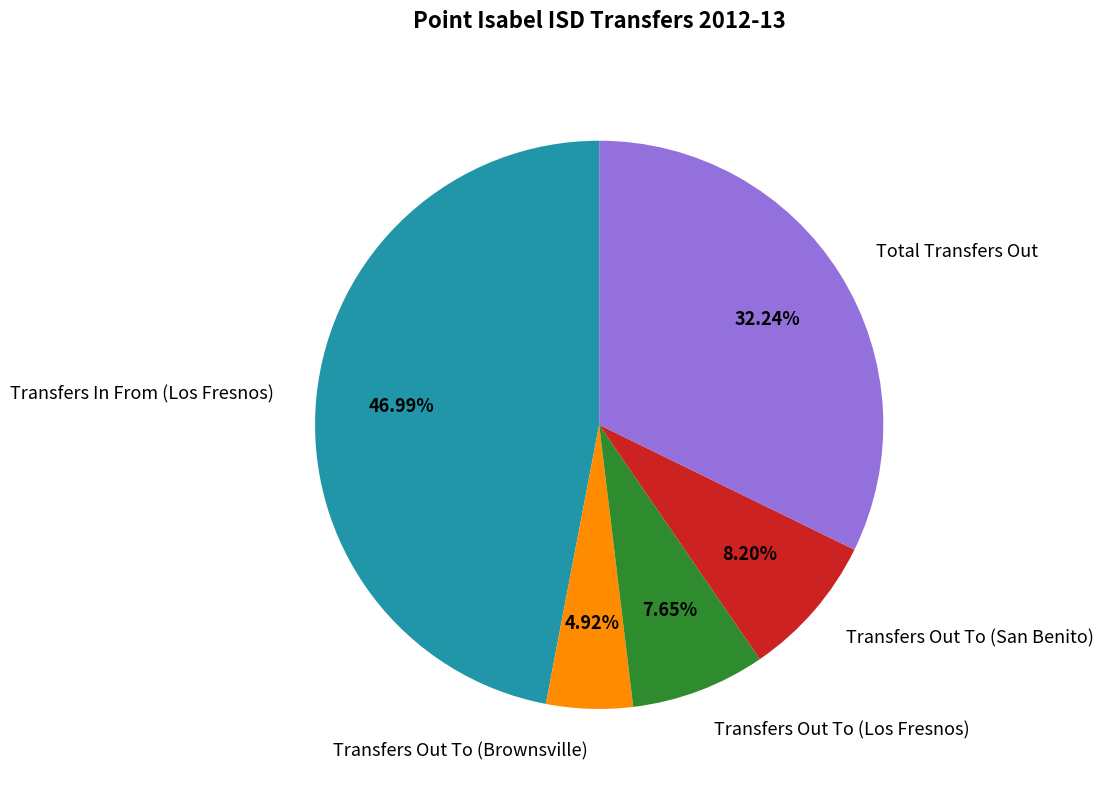

Is Total Transfers Out the majority of the pie?

No